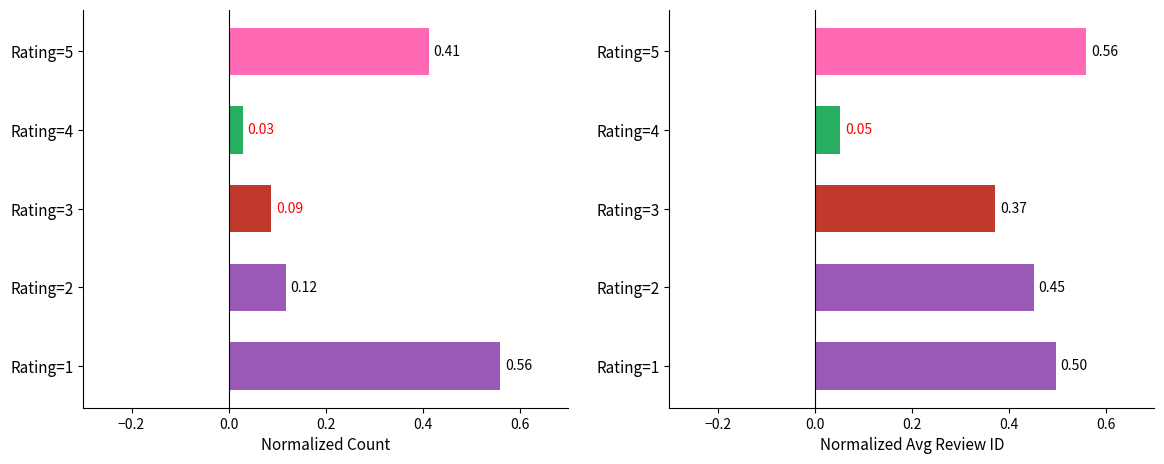

Reading left to right, extract all data points from this chart.

Normalized Count: 0.6	0.1	0.1	0.0	0.4
Normalized Avg Review ID: 0.5	0.5	0.4	0.1	0.6